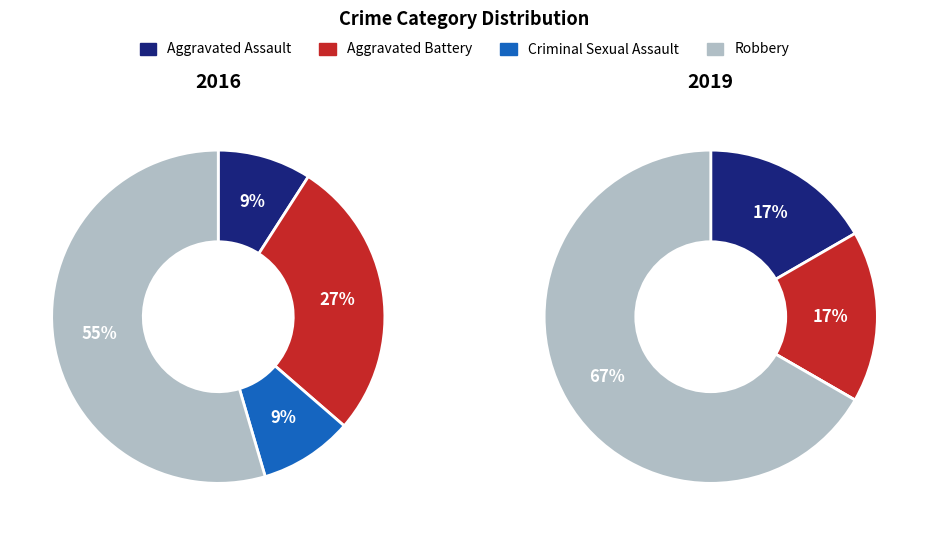

What is the total percentage of Criminal Sexual Assault and Robbery?

63.6%